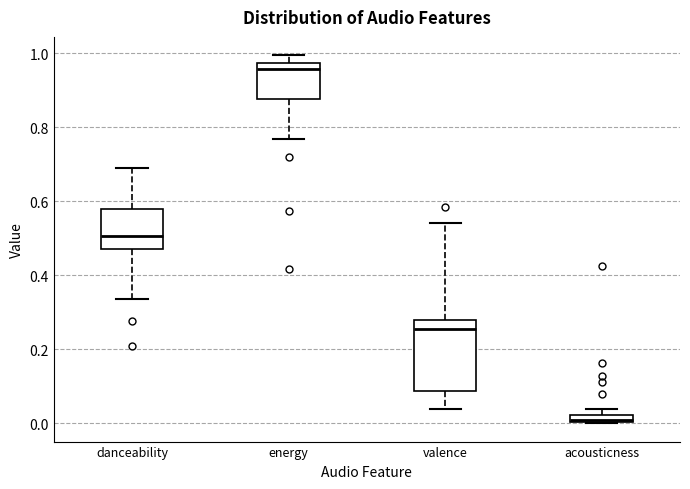

Which box's median line is the lowest?

acousticness